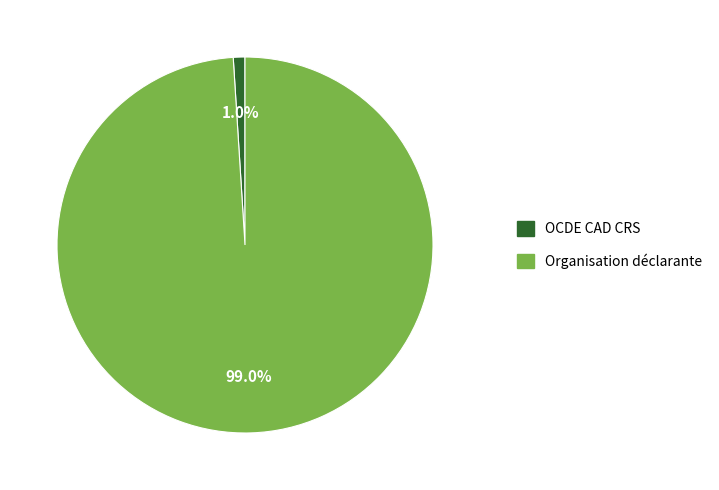

What percentage is NOT represented by OCDE CAD CRS?

99.0%